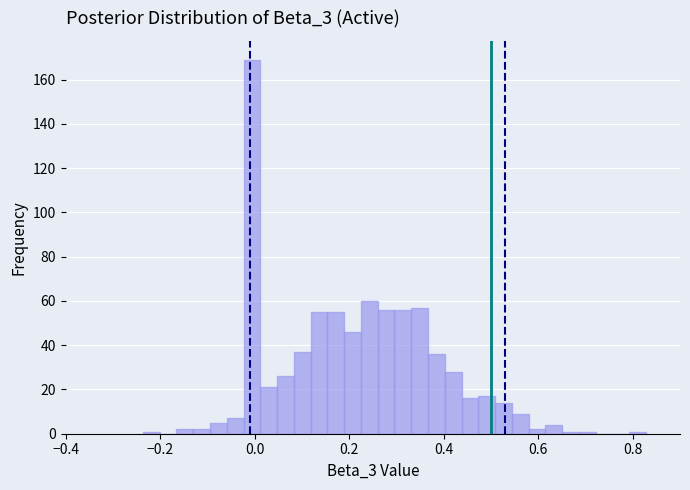

Read against the x-axis, roughly where is the centre of the tallest bar?

0.00